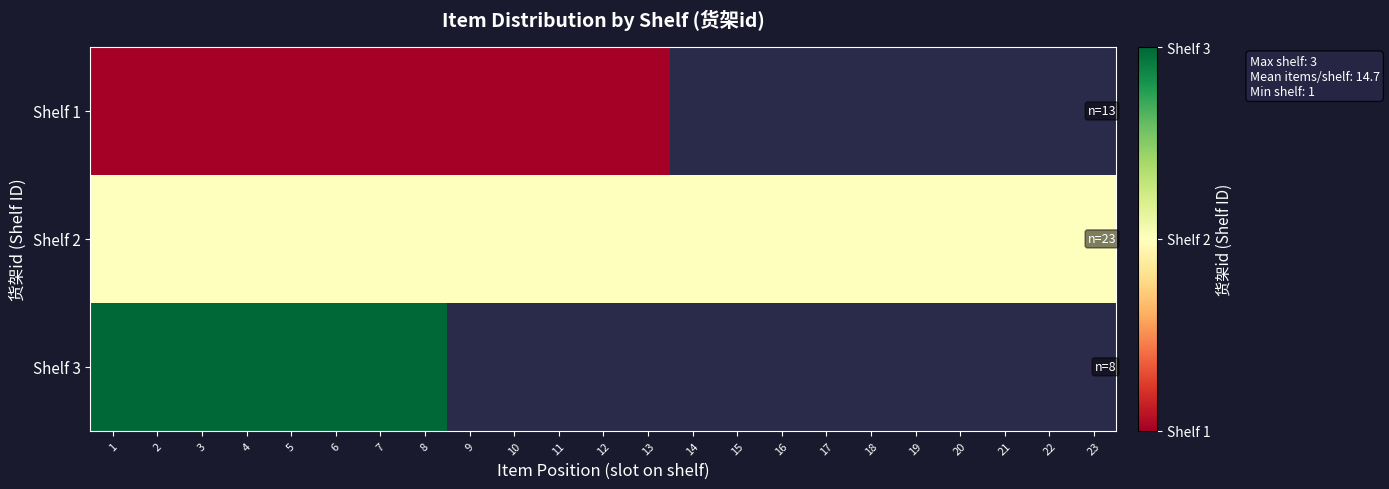

What is the lowest value of the row_2 series?

3.0